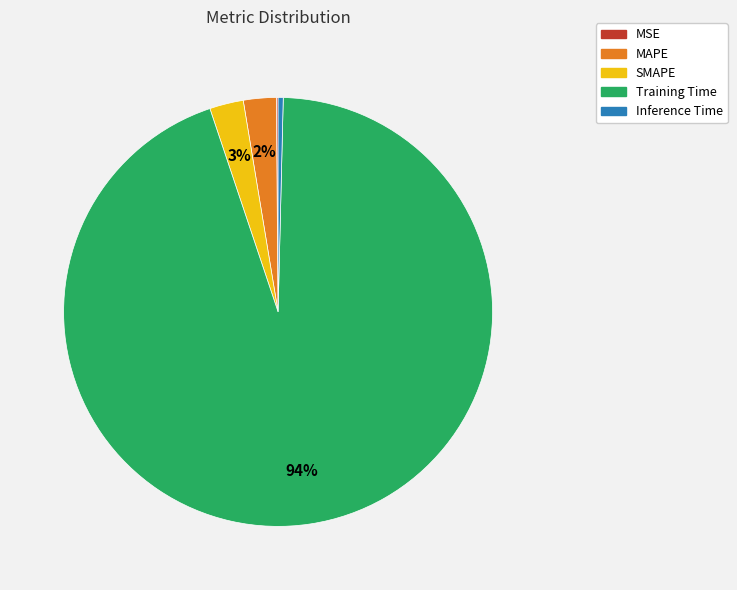

True or false: Inference Time accounts for 0% of the total.

True